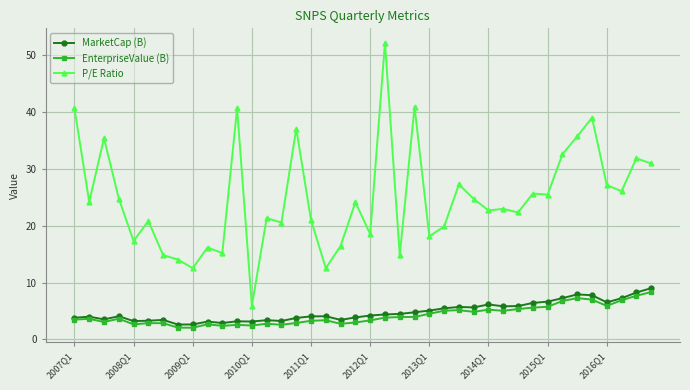

Which series has the largest total across all categories?

P/E Ratio